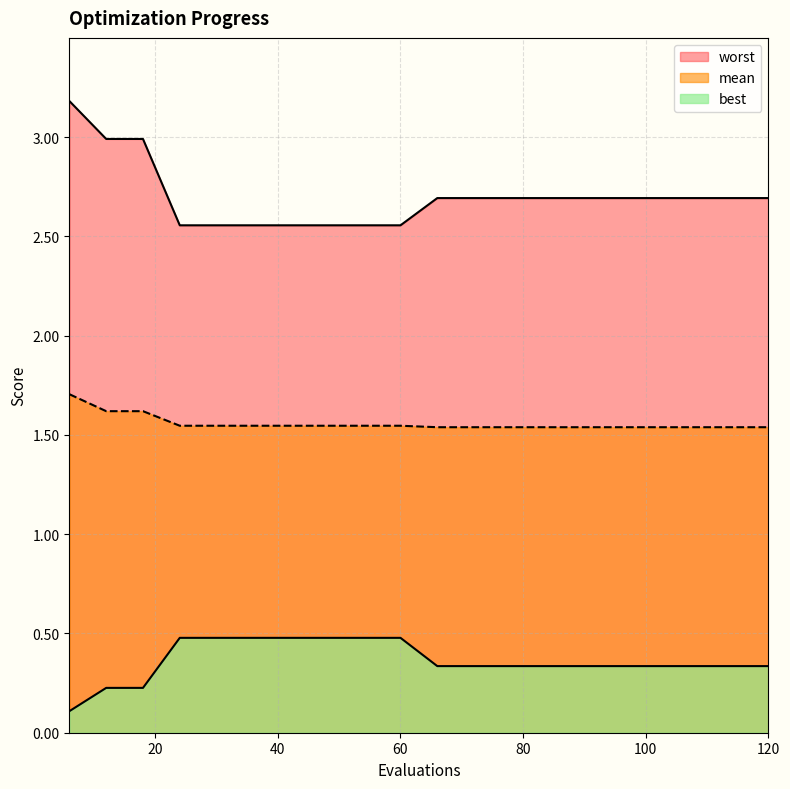

Which has a higher value, 96 or 18?

18